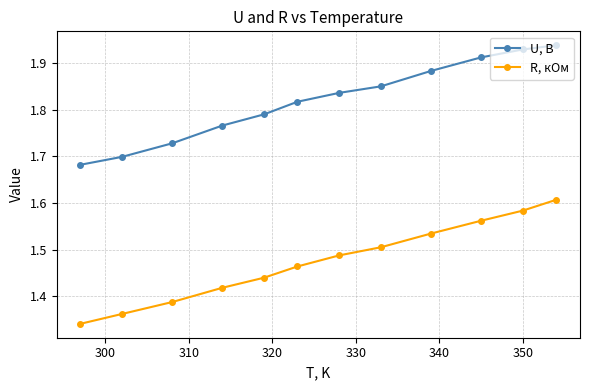

Which series has the largest total across all categories?

U, В